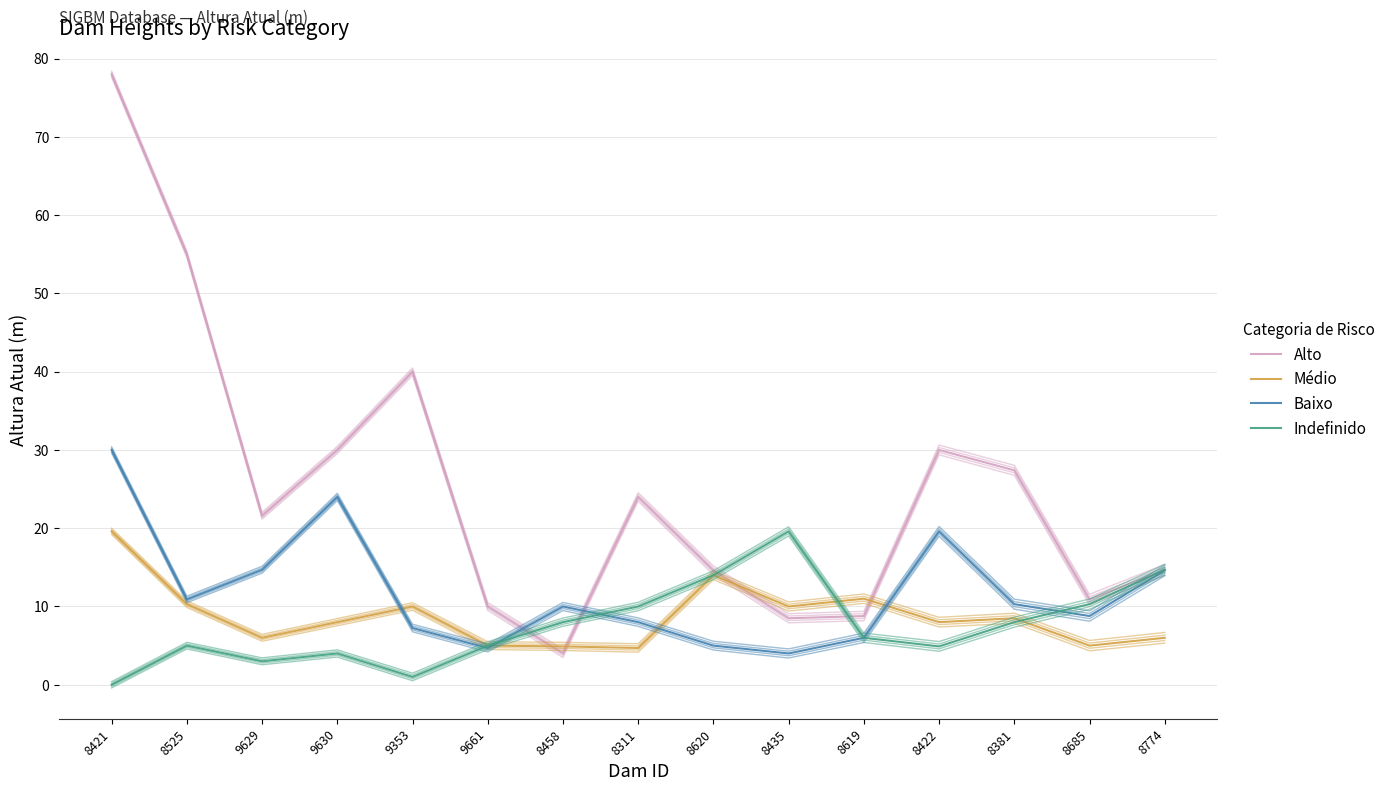

Reading left to right, transcribe all the data shown in this chart.

Alto: 78.0	55.0	21.6	30.0	40.0	10.0	4.0	24.0	14.6	8.5	8.8	30.0	27.4	10.9	14.7
Médio: 19.6	10.3	6.0	8.0	10.0	5.0	4.9	4.7	14.0	10.0	11.0	8.0	8.5	5.0	6.0
Baixo: 30.0	10.9	14.7	24.0	7.2	4.7	10.0	8.0	5.0	4.0	6.0	19.6	10.3	8.8	14.6
Indefinido: 0.0	5.0	3.0	4.0	1.0	5.0	8.0	10.0	14.0	19.6	6.0	4.9	8.0	10.3	14.7